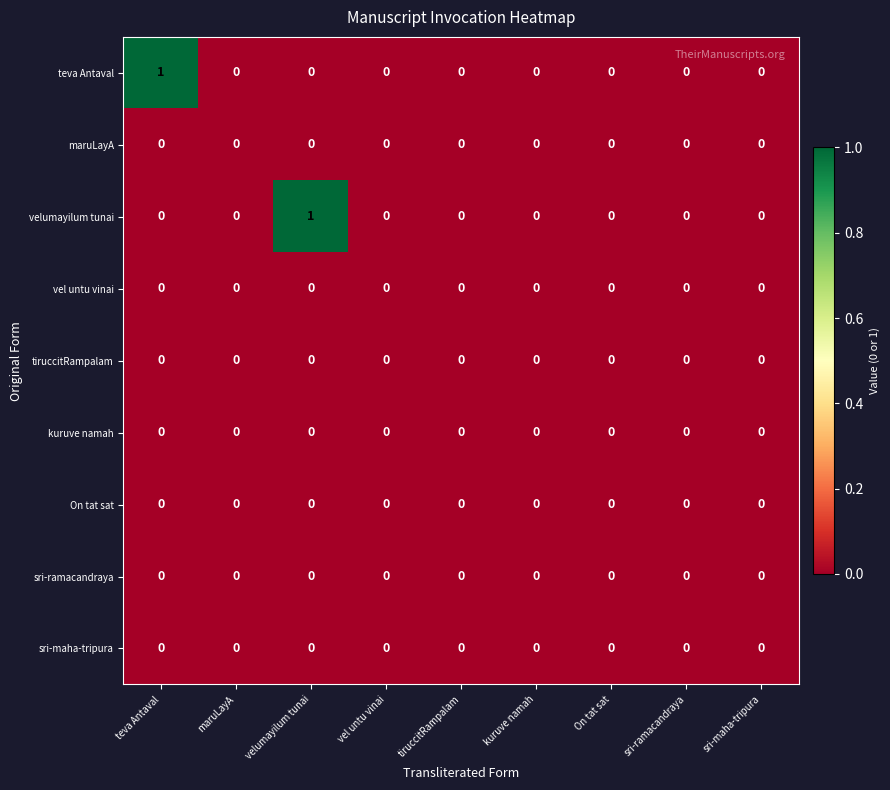

True or false: kuruve namah has a value of 0 at On tat sat.

True